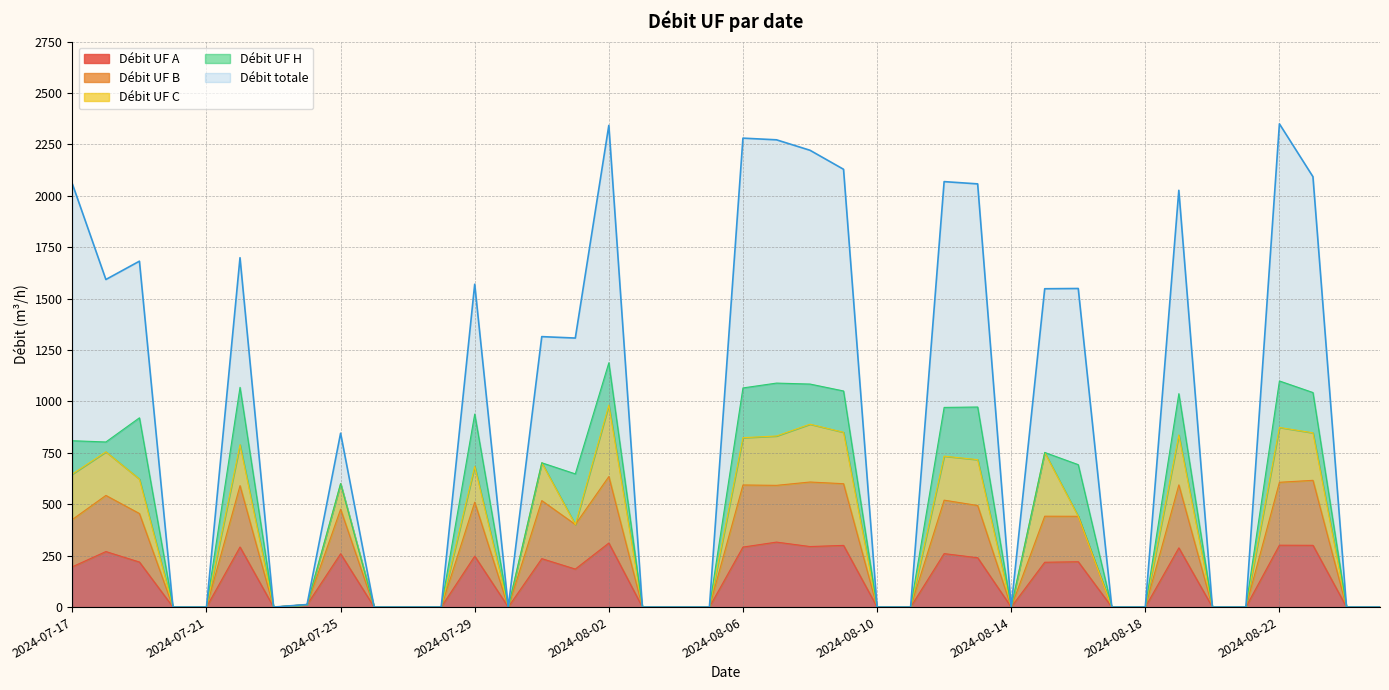

True or false: Débit UF B and Débit totale cross at least once.

False